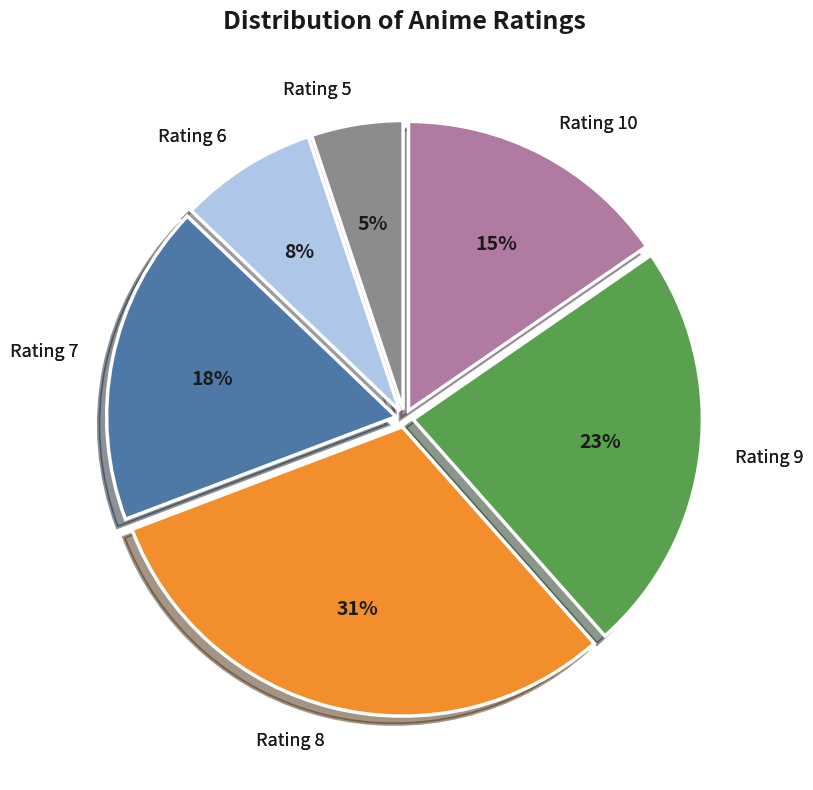

Is there a majority slice in this chart?

No